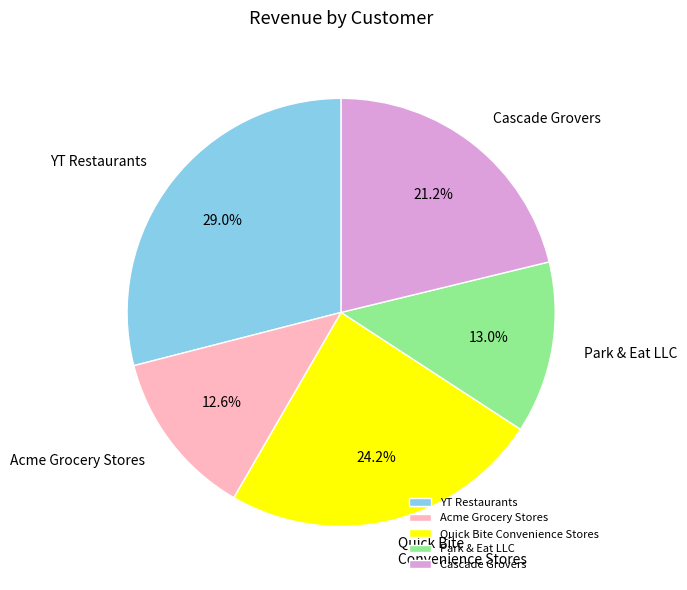

Does Cascade Grovers represent more than half of the total?

No